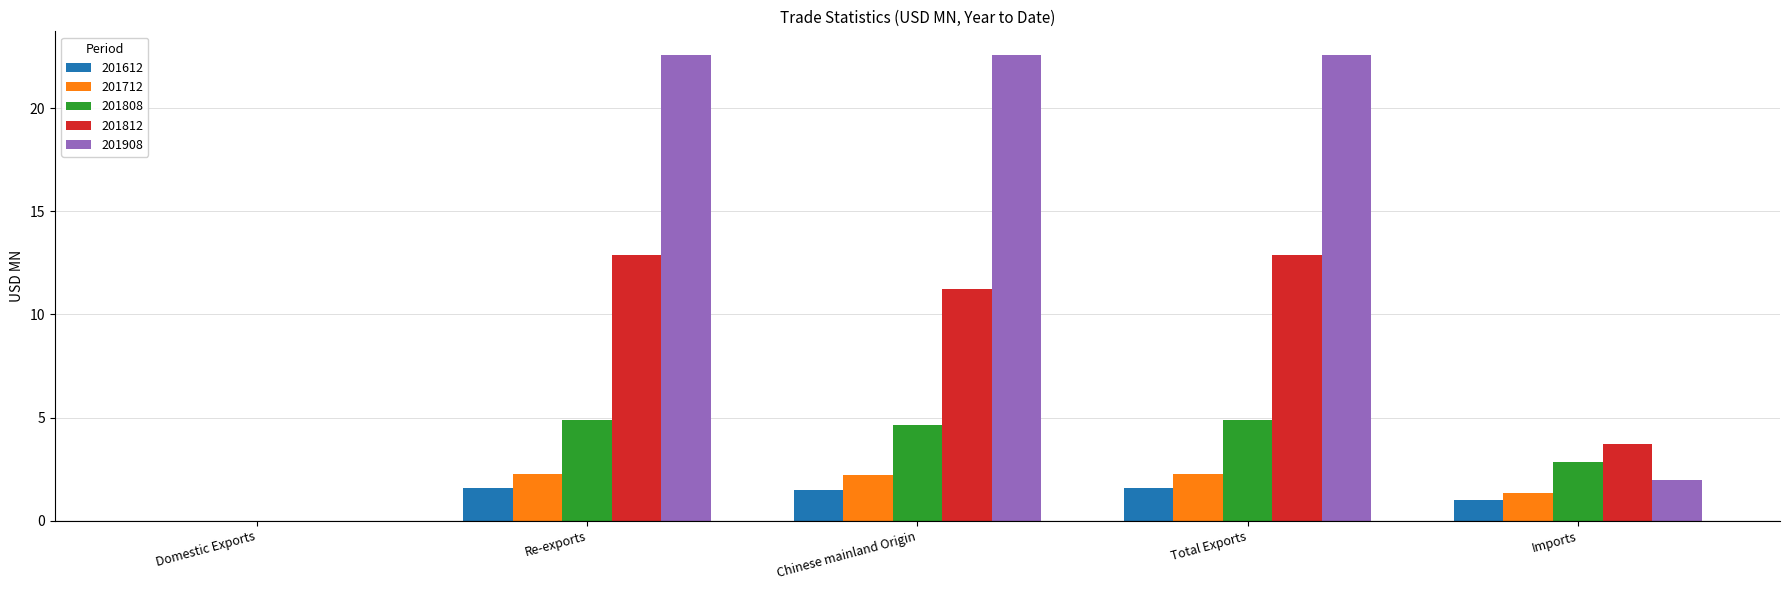

Which series has the largest total across all categories?

201908